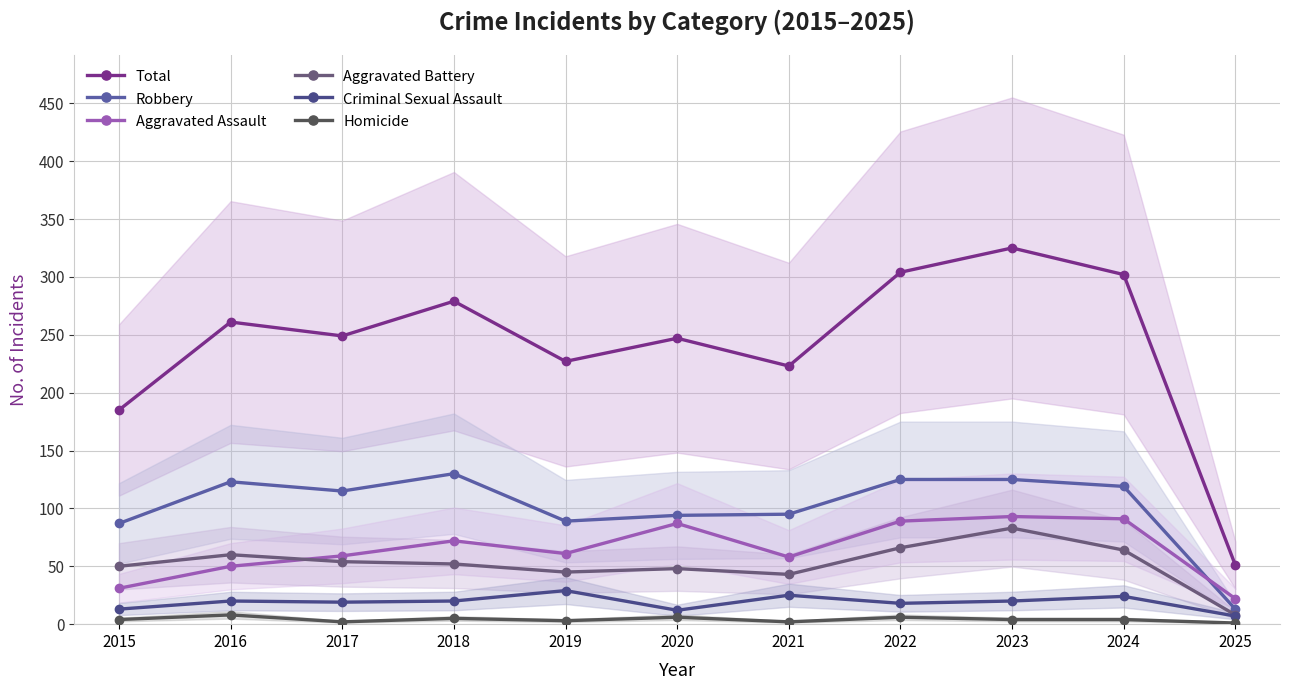

What is the difference between the Aggravated Battery values at 2022 and 2020?

18